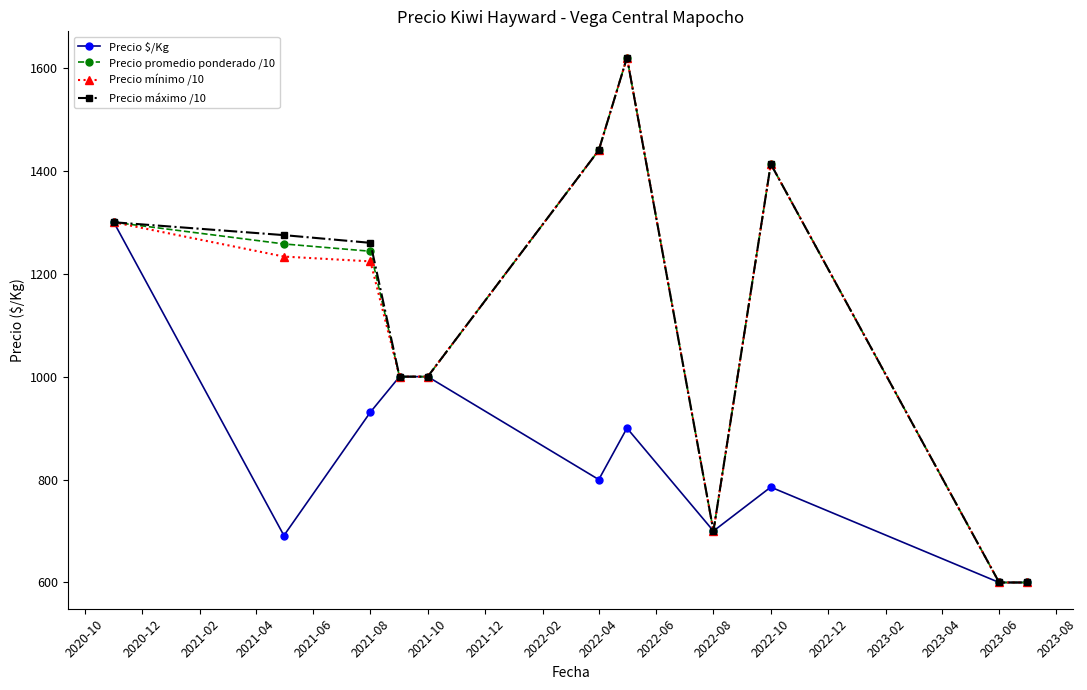

What is the value of the Precio $/Kg point at the 6th from the left?

800.0